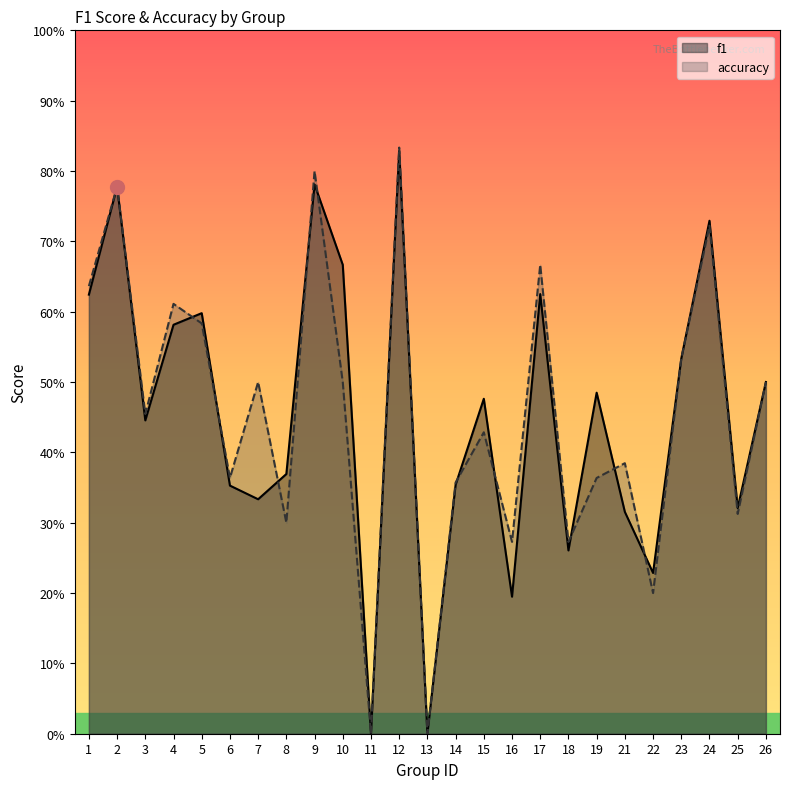

True or false: accuracy has more than 0 points higher than both neighbors.

True